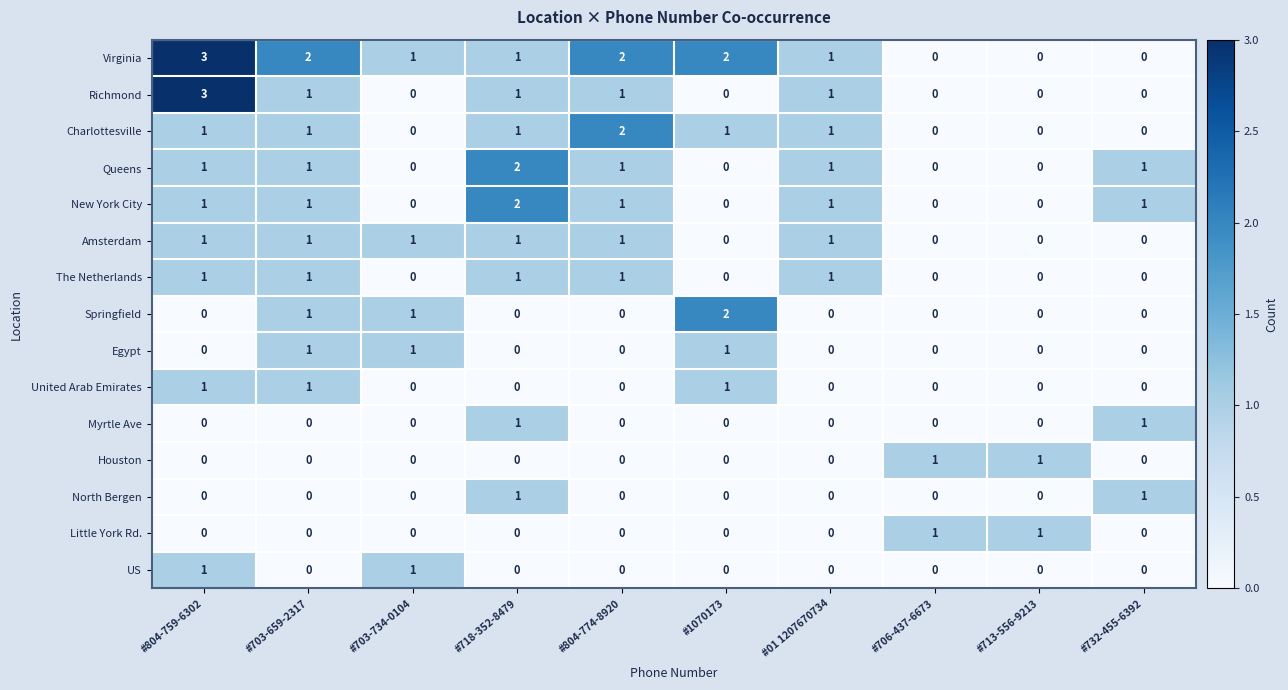

At how many categories does at least one series exceed 0?

10